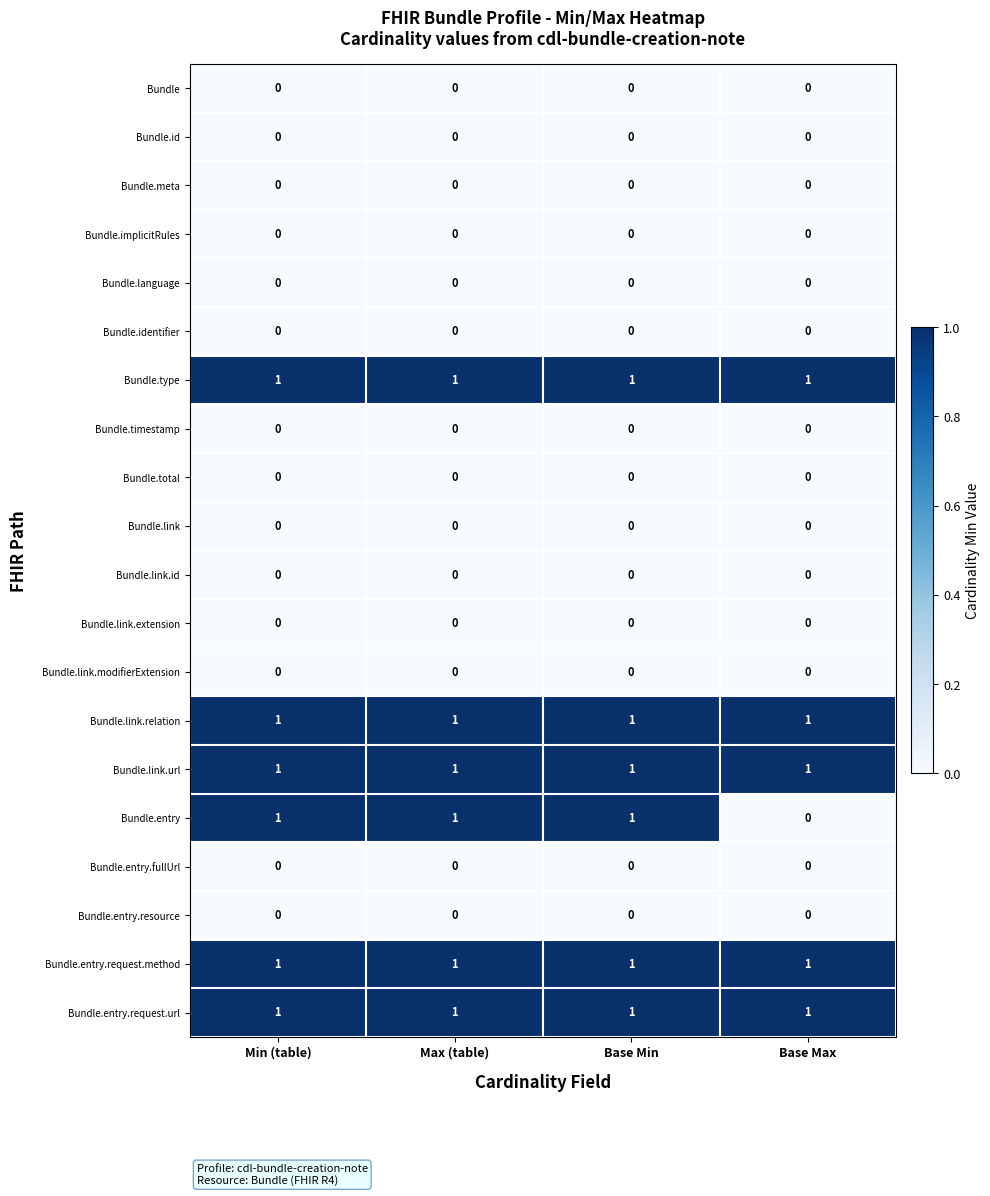

Is the value of Bundle.link.relation at Max (table) greater than the value of Bundle.link.modifierExtension at Base Min?

Yes